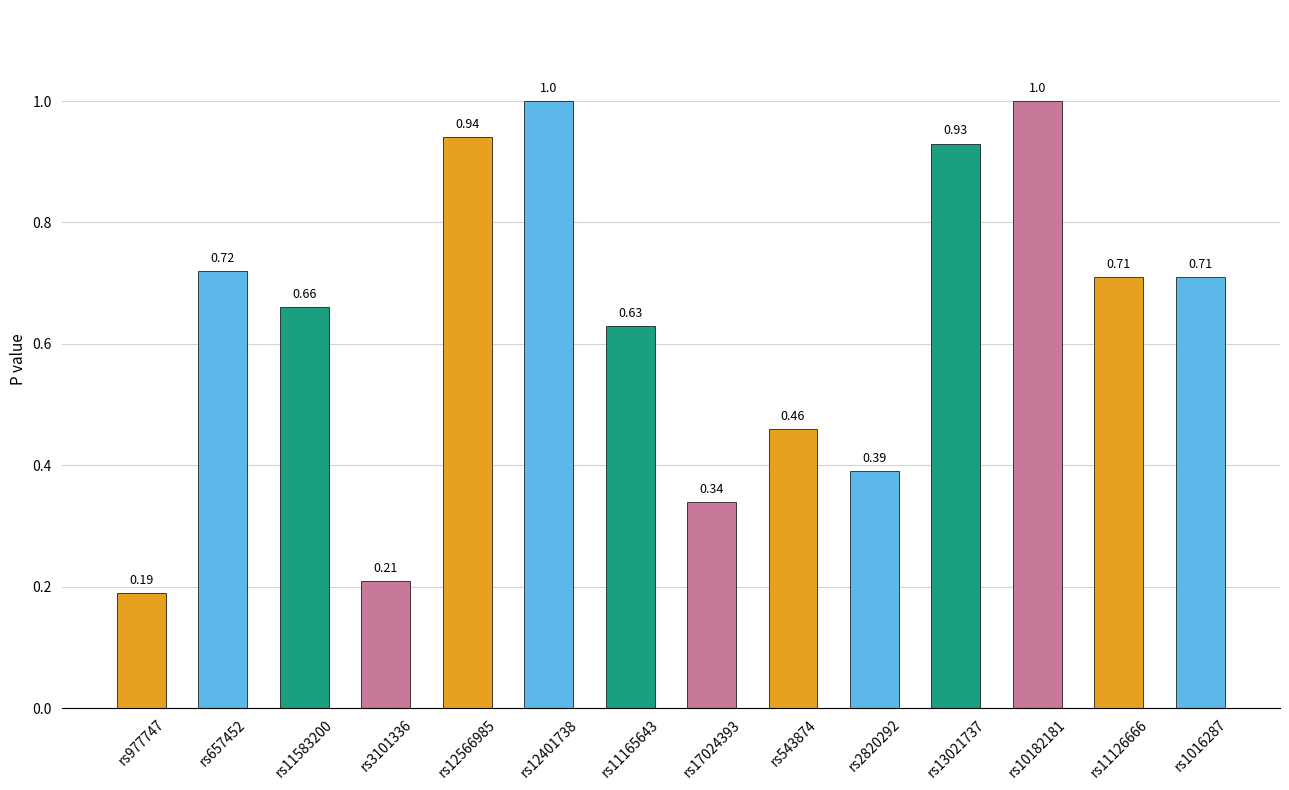

What is the difference between the maximum and second lowest values?

0.8